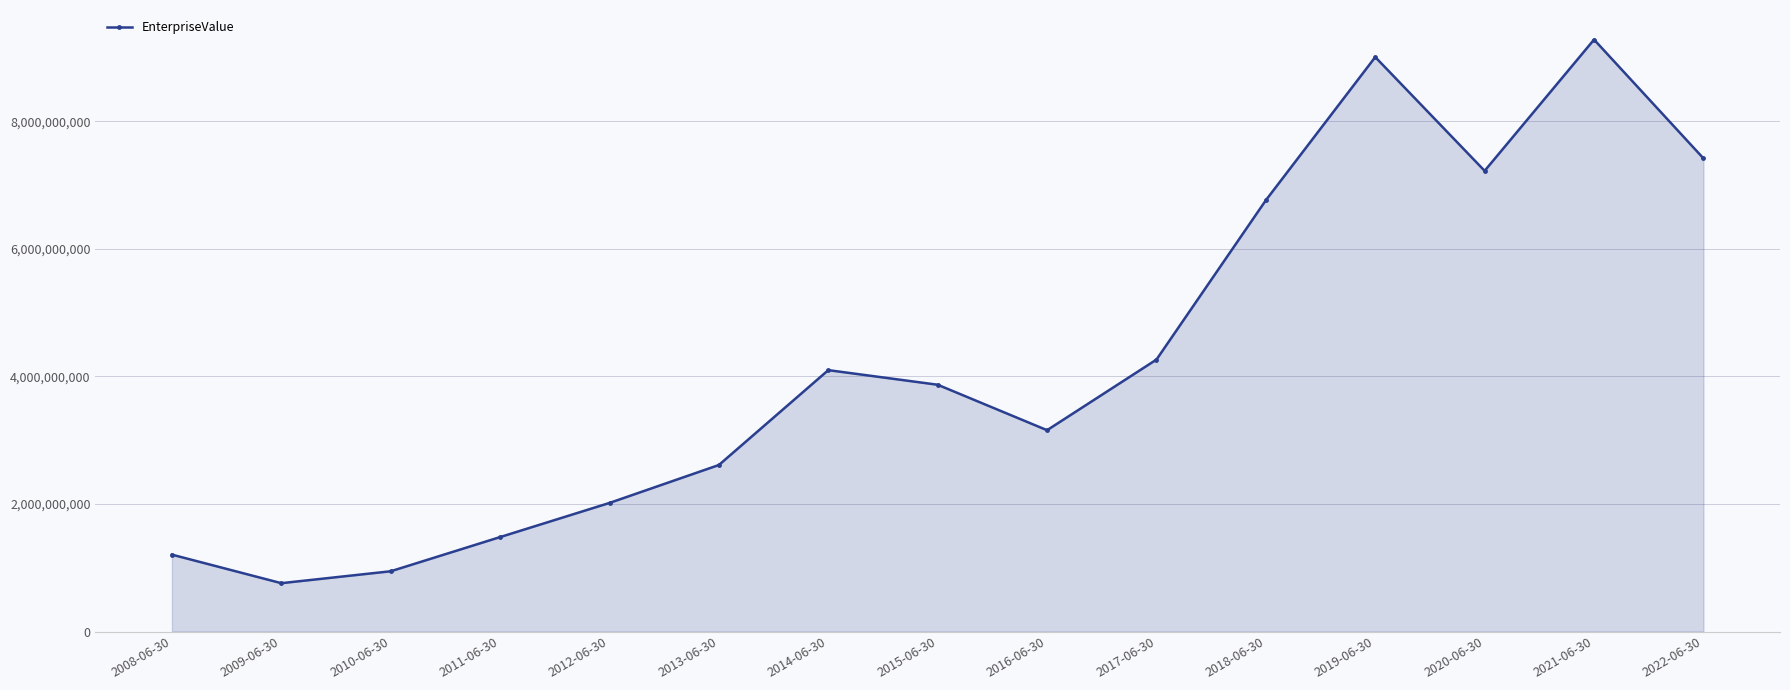

How many lines are shown in the chart?

1